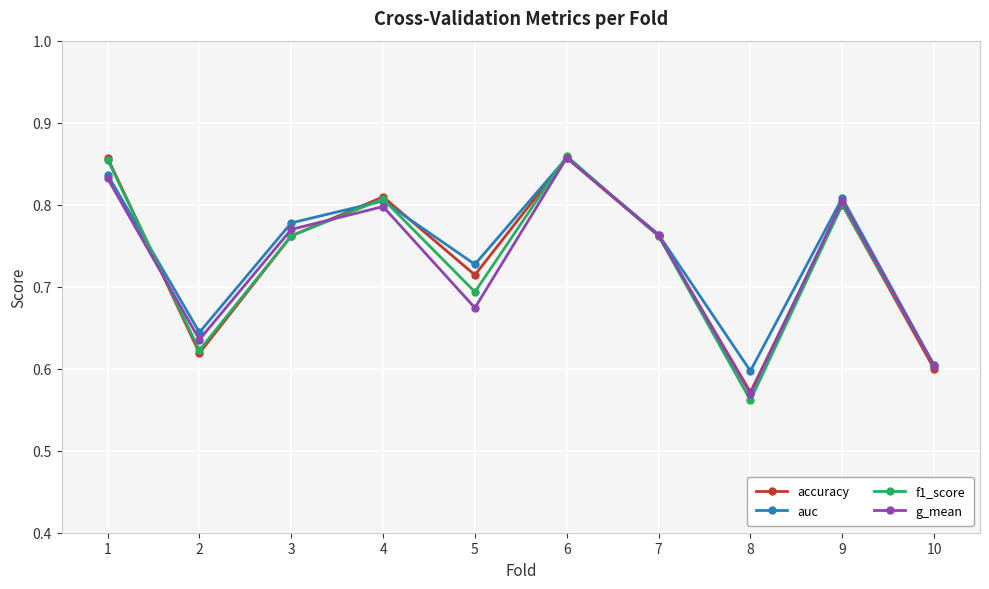

What is the difference between the maximum and second lowest values in the g_mean series?

0.3